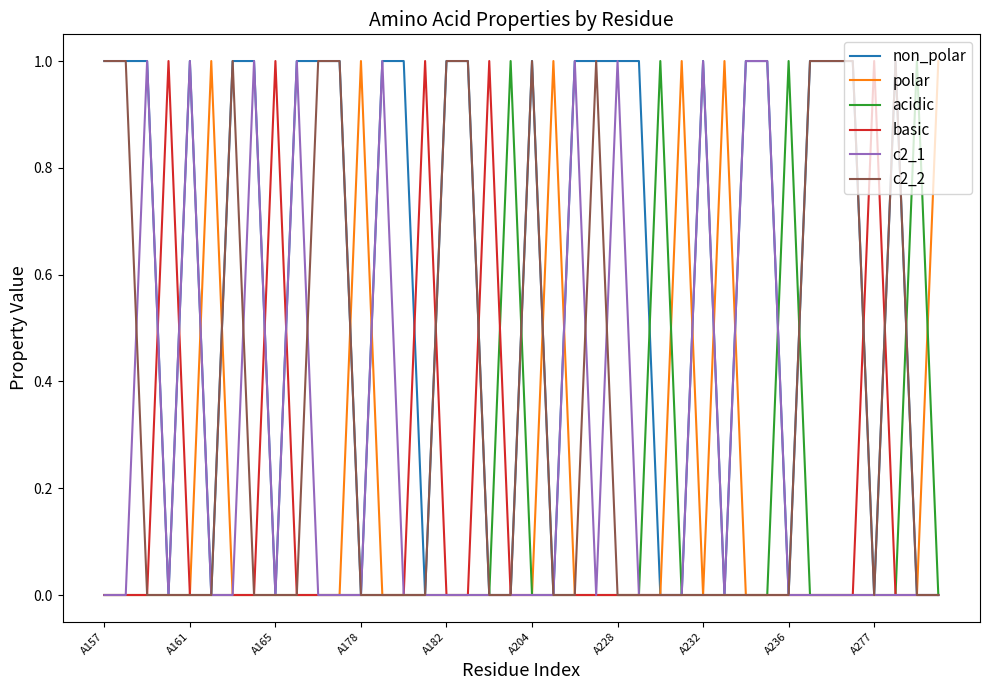

Which series has the largest total across all categories?

non_polar